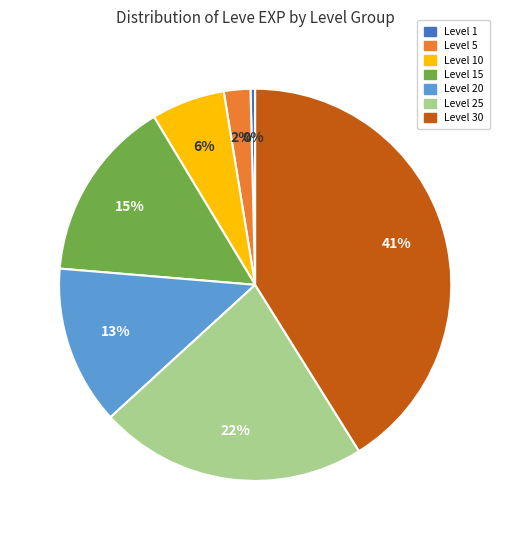

To the nearest percent, what is the average slice percentage?

14%